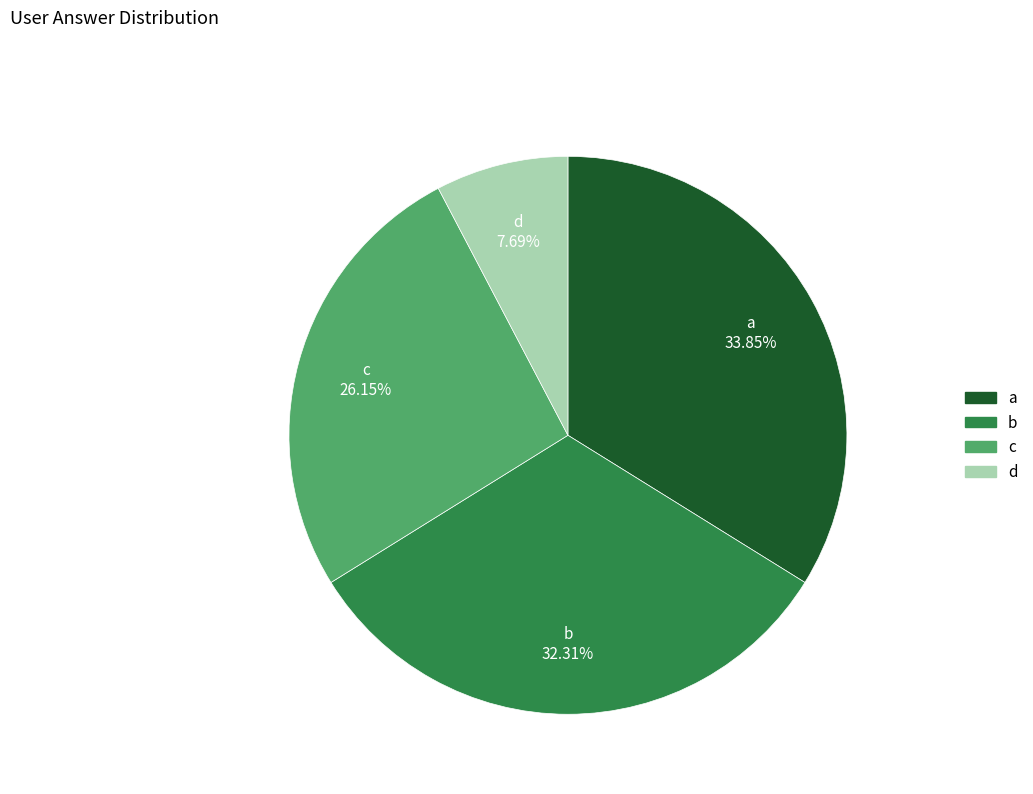

To the nearest percent, what percentage of the pie is b?

32%